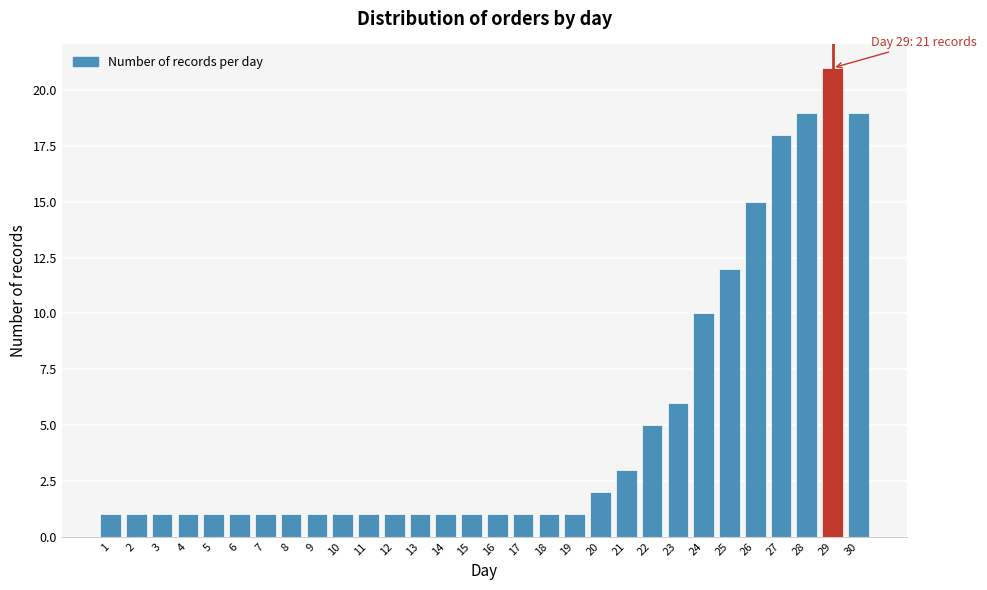

Reading left to right, what are all the values shown in this chart?

1=1	2=1	3=1	4=1	5=1	6=1	7=1	8=1	9=1	10=1	11=1	12=1	13=1	14=1	15=1	16=1	17=1	18=1	19=1	20=2	21=3	22=5	23=6	24=10	25=12	26=15	27=18	28=19	29=21	30=19